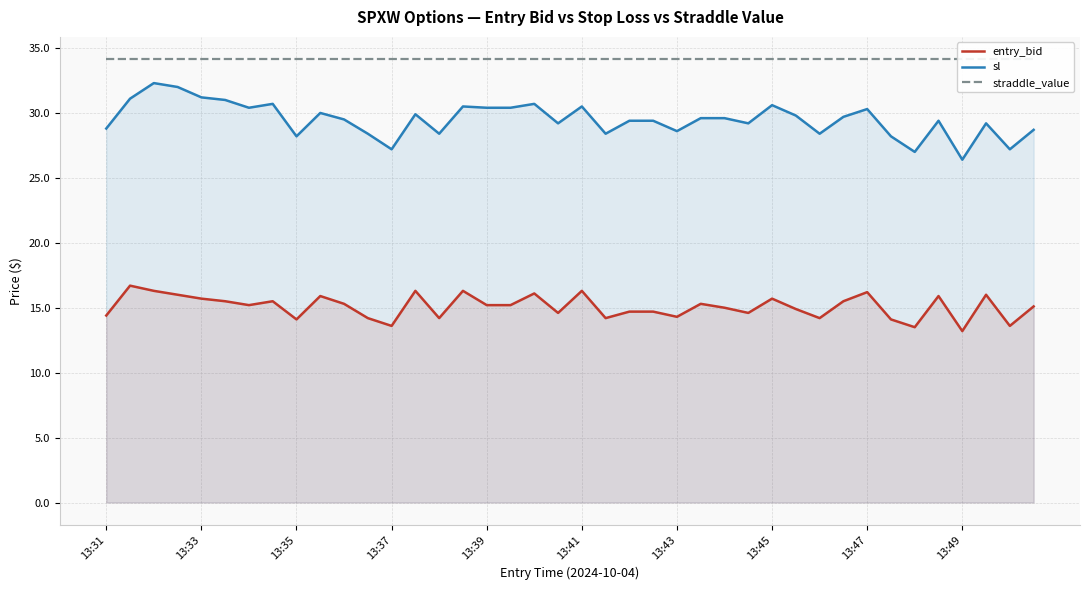

Which label corresponds to the largest value in the chart?

13:31